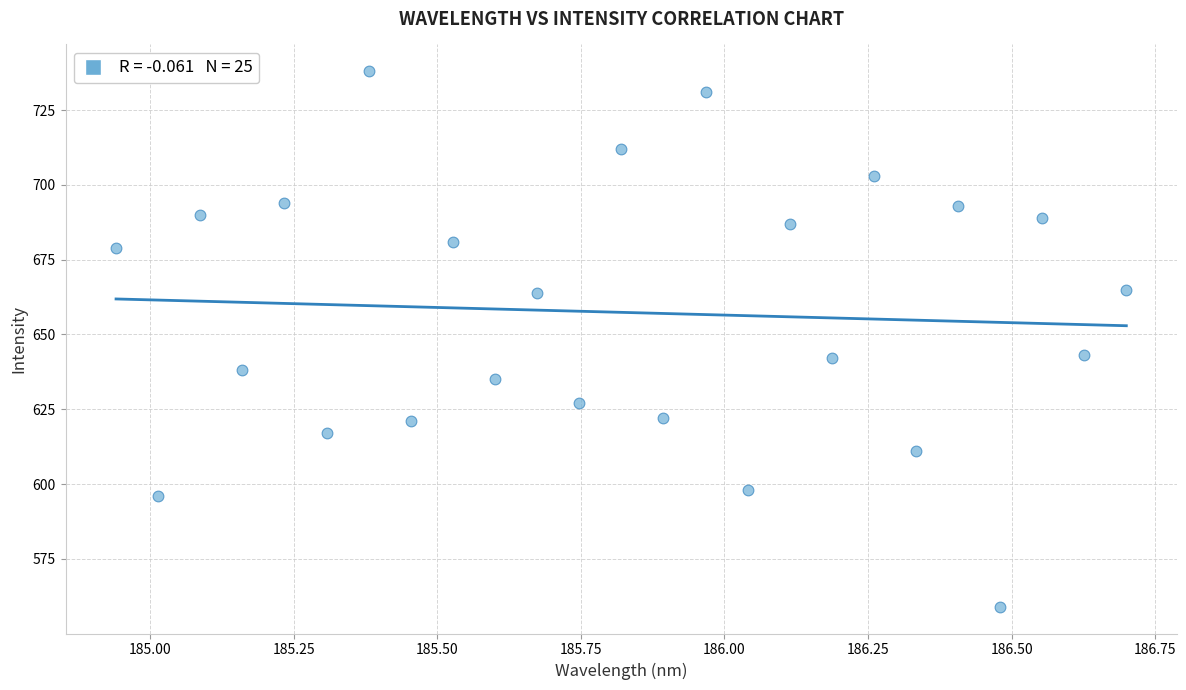

What is the range of Y values (max minus min)?

179